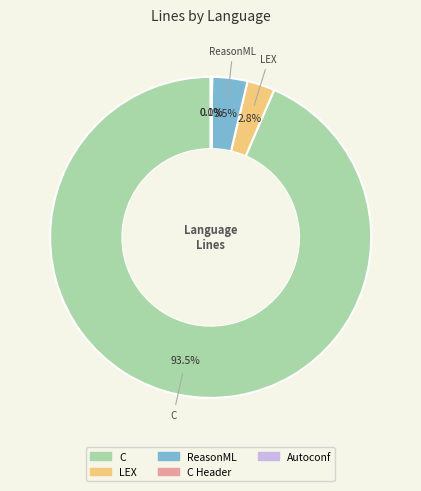

Is there a majority slice in this chart?

Yes